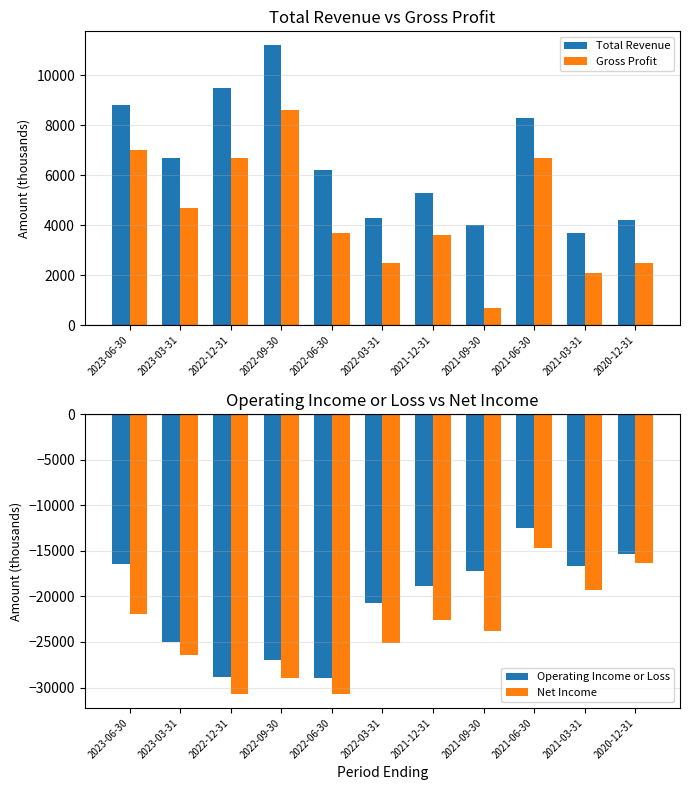

Which series has the largest total across all categories?

Total Revenue